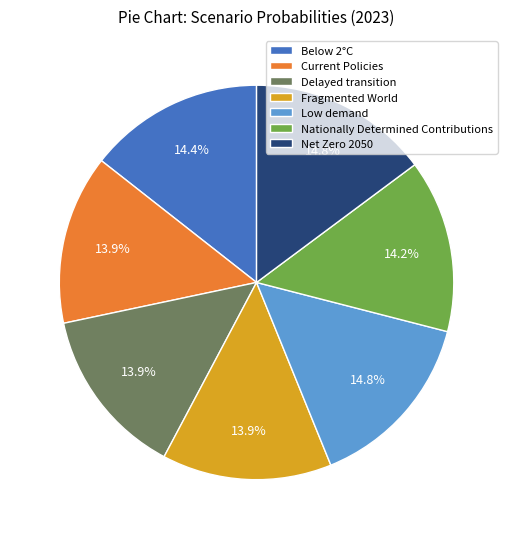

Combined, do Net Zero 2050 and Fragmented World account for over 50%?

No